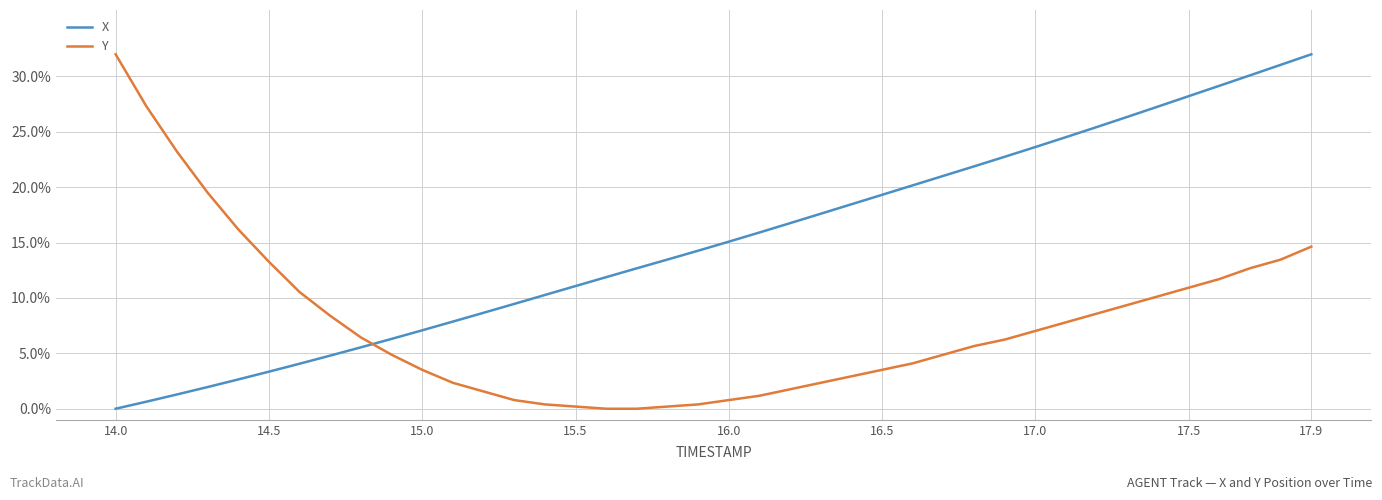

True or false: X and Y cross at least once.

True